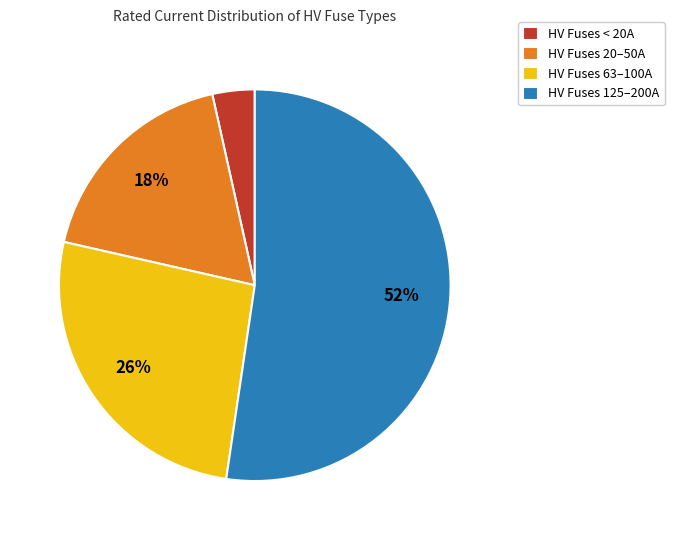

How many segments does this pie chart have?

4